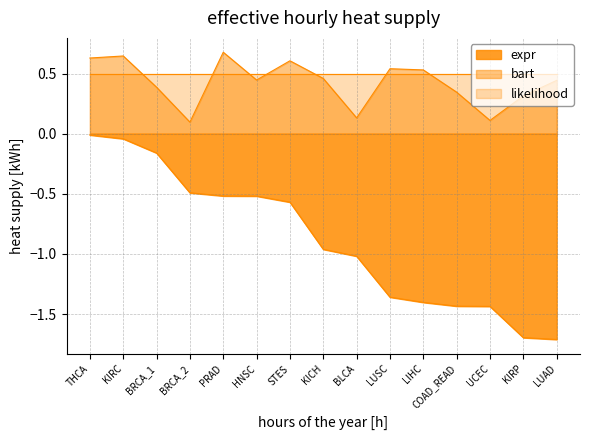

What are all the series names shown in the legend?

expr, bart, likelihood